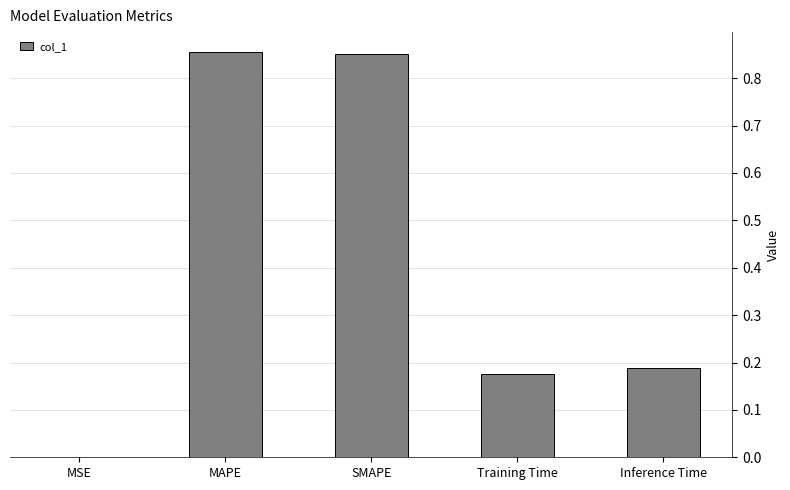

True or false: the data shows 0.0 at MSE.

True